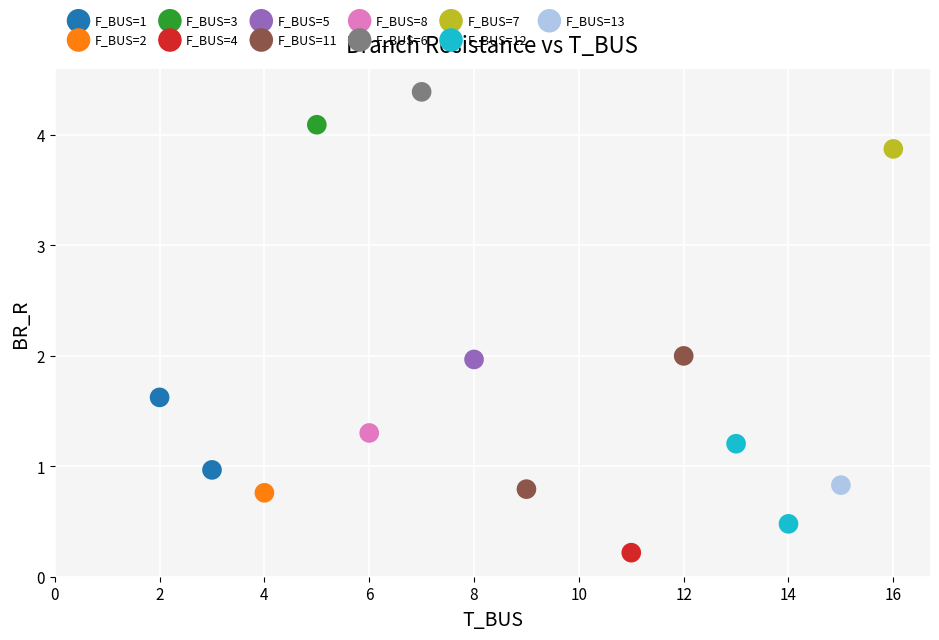

What are all the series names shown in the legend?

F_BUS=1, F_BUS=2, F_BUS=3, F_BUS=4, F_BUS=5, F_BUS=11, F_BUS=8, F_BUS=6, F_BUS=7, F_BUS=12, F_BUS=13